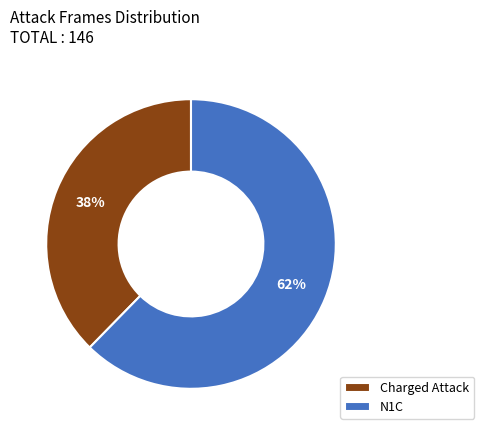

To the nearest percent, what is the average slice percentage?

50%